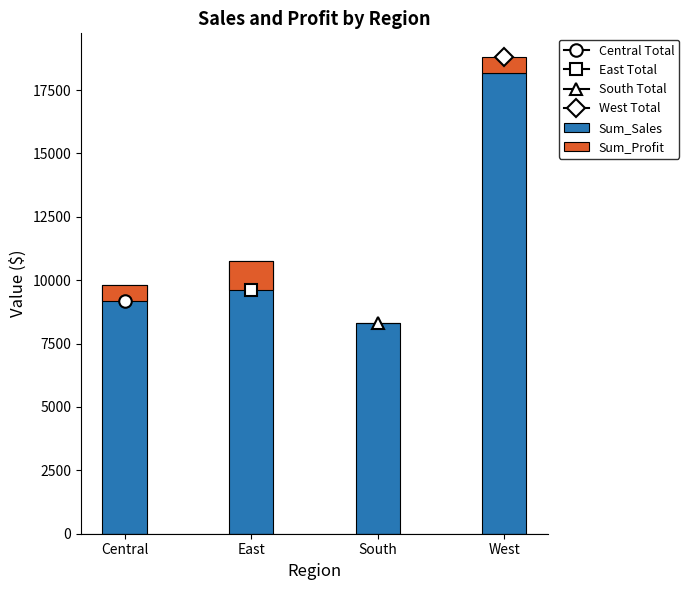

Where is Sum_Sales nearest to the value 13240?

East